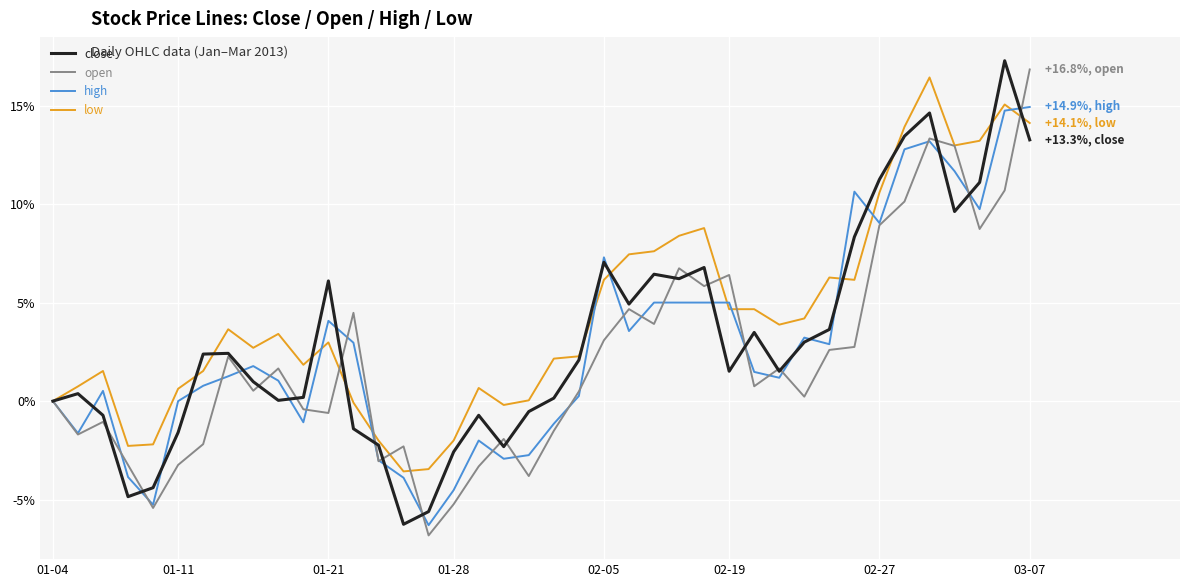

Is this an area chart (filled region under the line)?

No